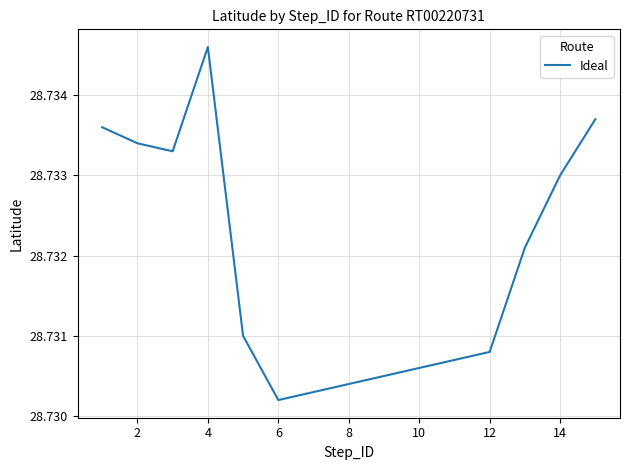

True or false: there are more than 0 points higher than both neighbors.

True